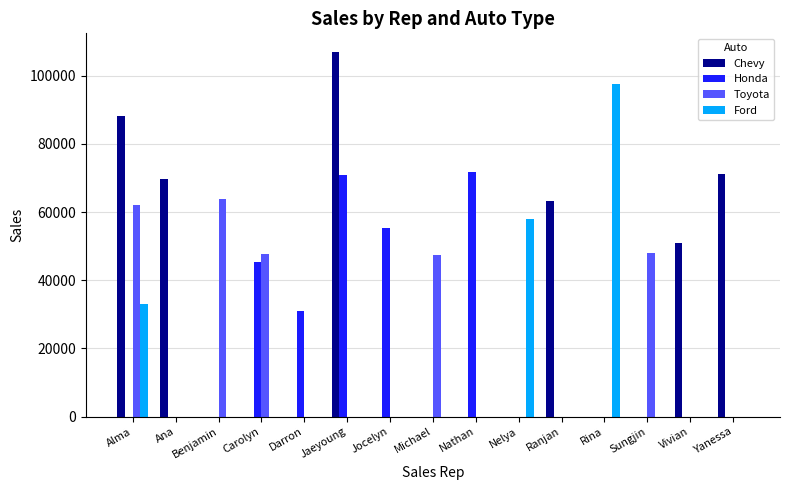

Which series has the largest total across all categories?

Chevy